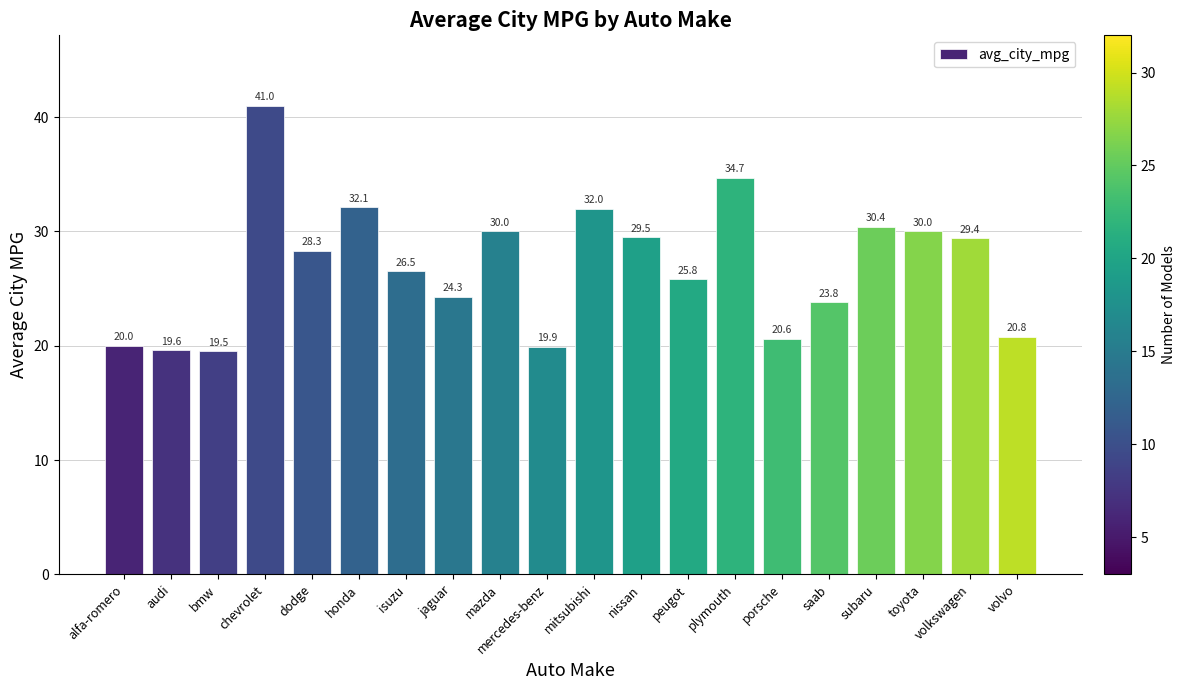

What is the smallest value displayed?

19.5